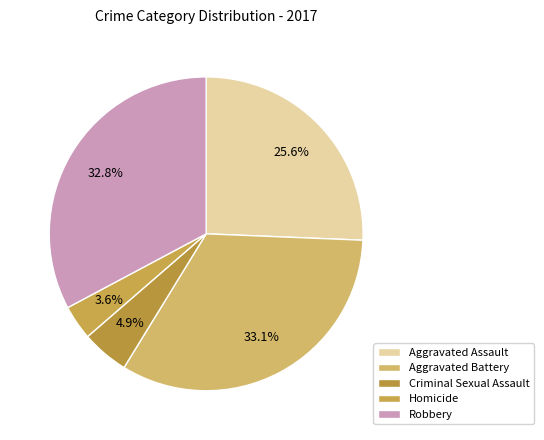

Rank the categories by value from lowest to highest.

Homicide, Criminal Sexual Assault, Aggravated Assault, Robbery, Aggravated Battery